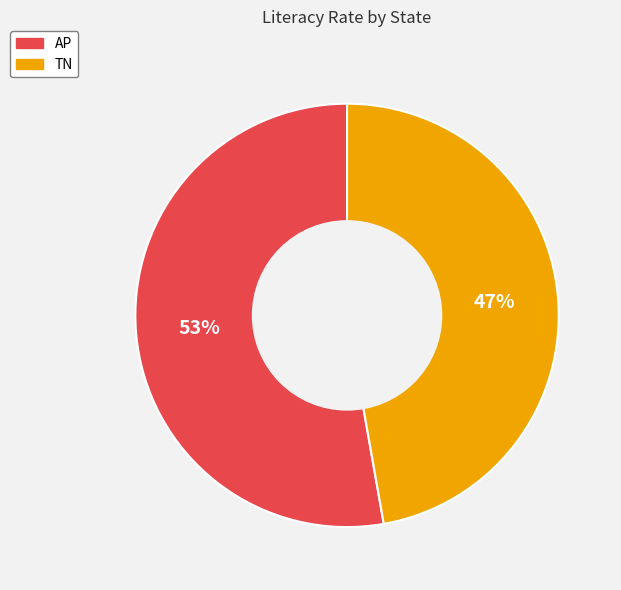

What percentage is the TN slice, to the nearest percent?

47%